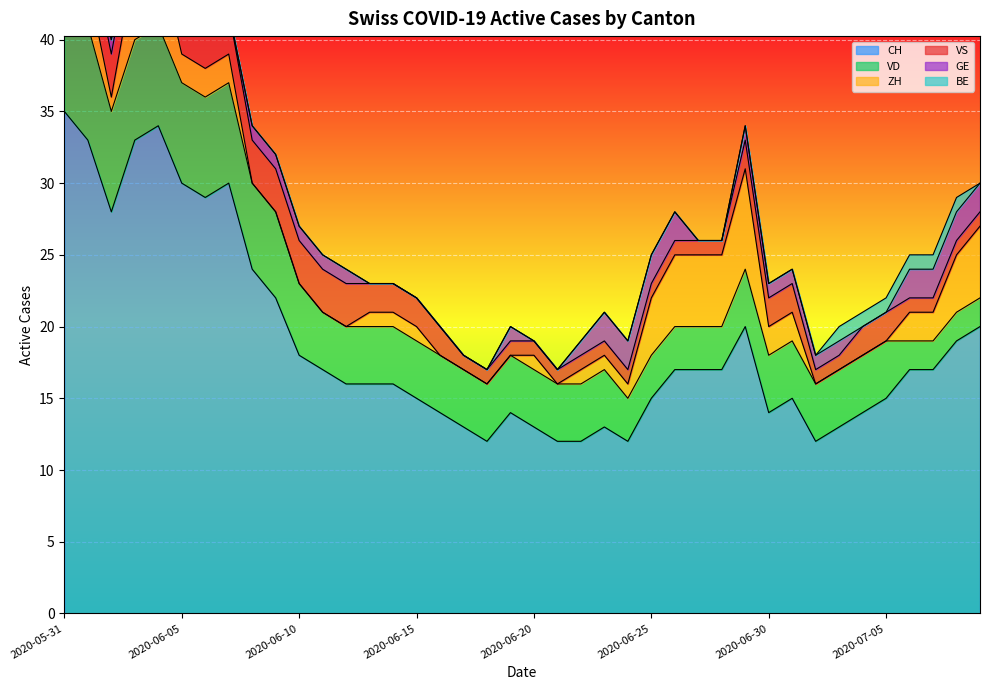

What are all the series names shown in the legend?

CH, VD, ZH, VS, GE, BE